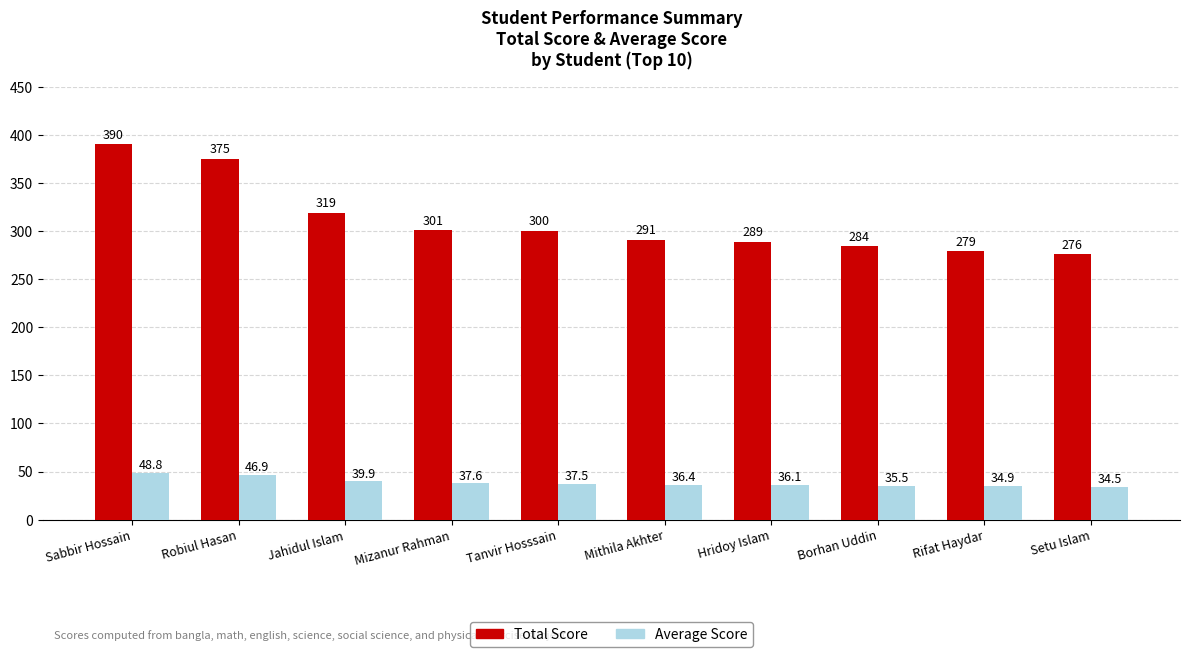

What is the difference between the Average Score values at Sabbir Hossain and Mizanur Rahman?

11.1